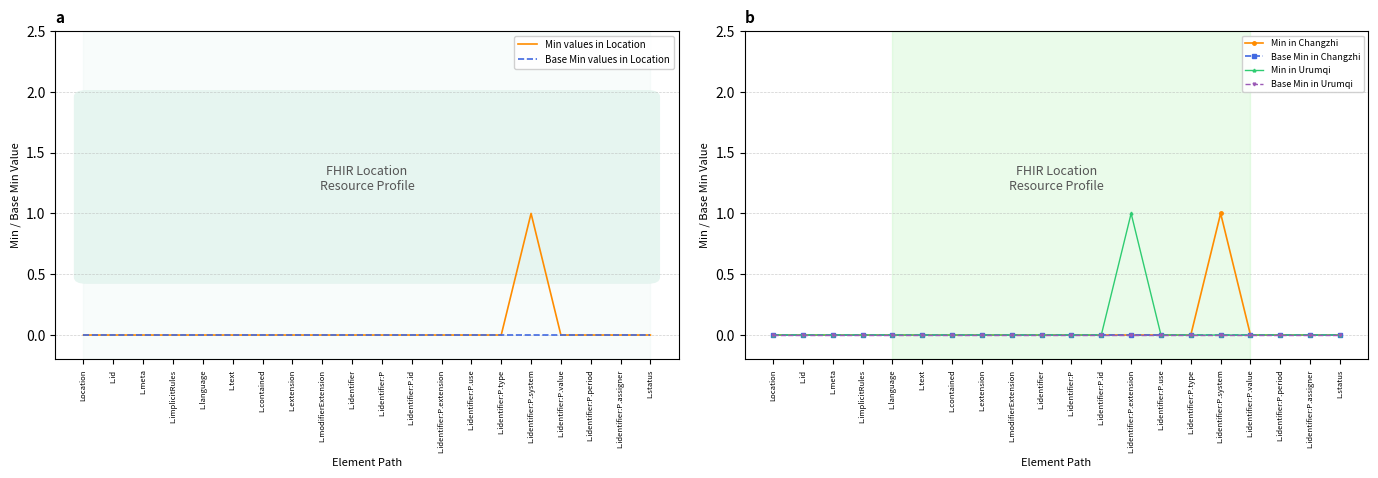

How many lines are shown in the chart?

6